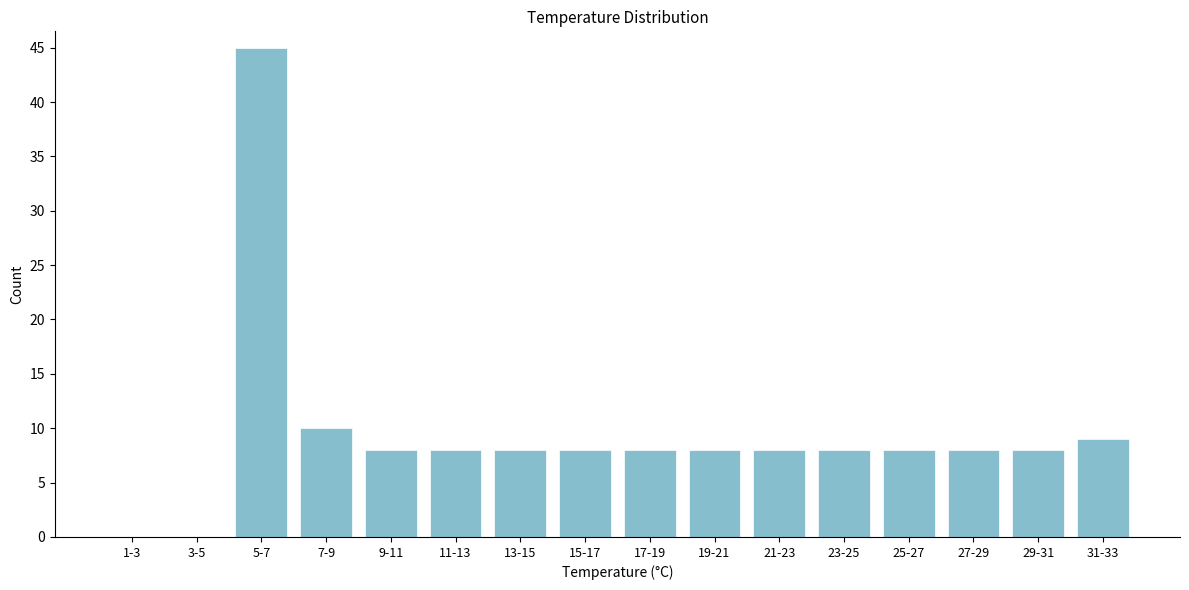

Reading left to right, extract all data points from this chart.

1-3=0	3-5=0	5-7=45	7-9=10	9-11=8	11-13=8	13-15=8	15-17=8	17-19=8	19-21=8	21-23=8	23-25=8	25-27=8	27-29=8	29-31=8	31-33=9